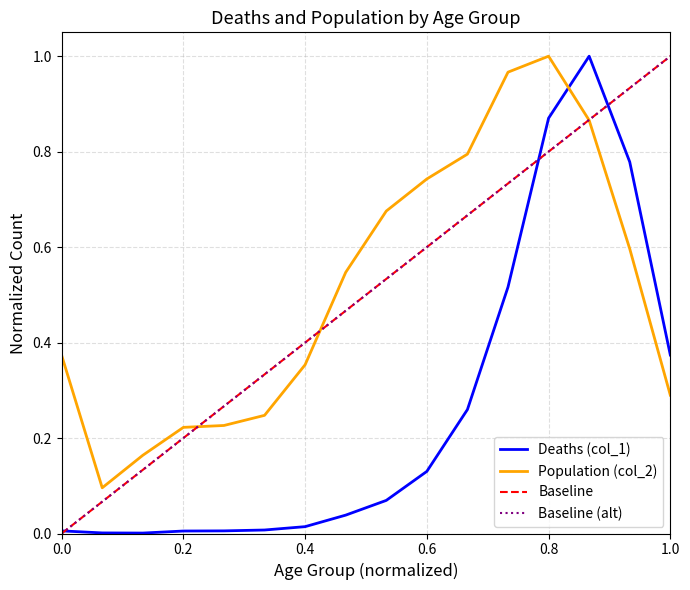

How many categories are shown in the chart?

16